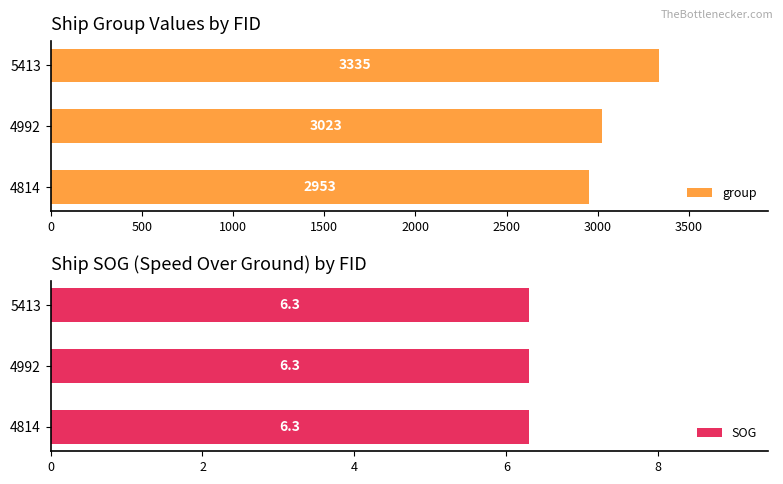

True or false: group has a value of 1465 at 4814.

False